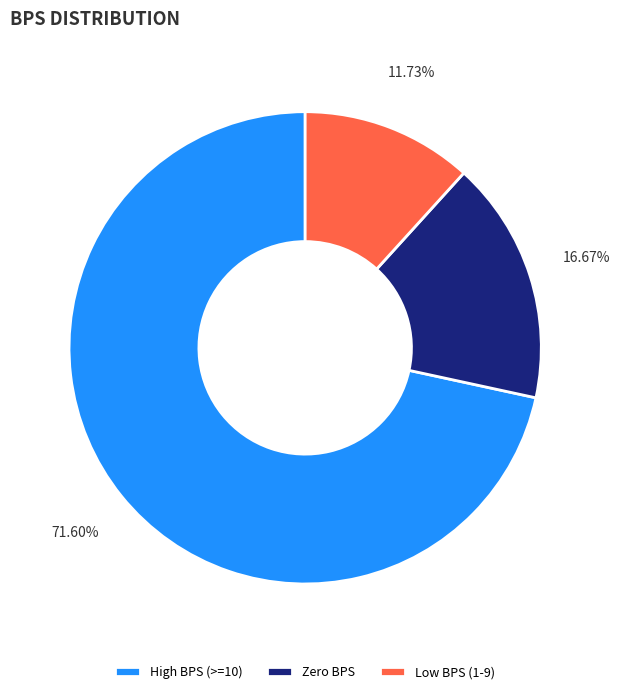

Do Low BPS (1-9) and High BPS (>=10) together represent more than half of the pie?

Yes